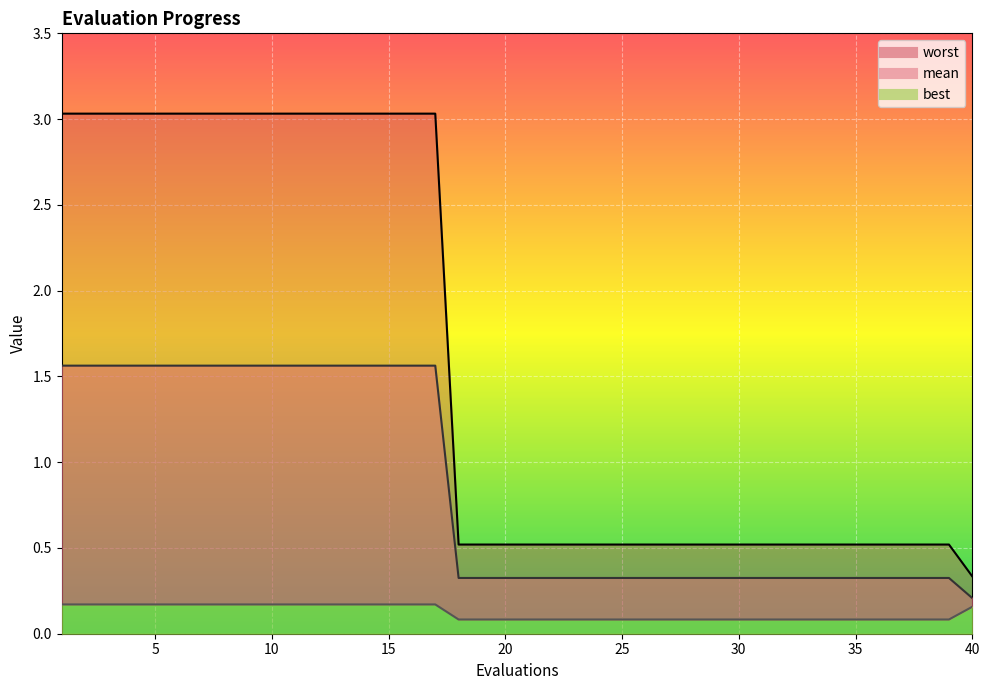

List the series in order of their overall mean, highest first.

worst, mean, best